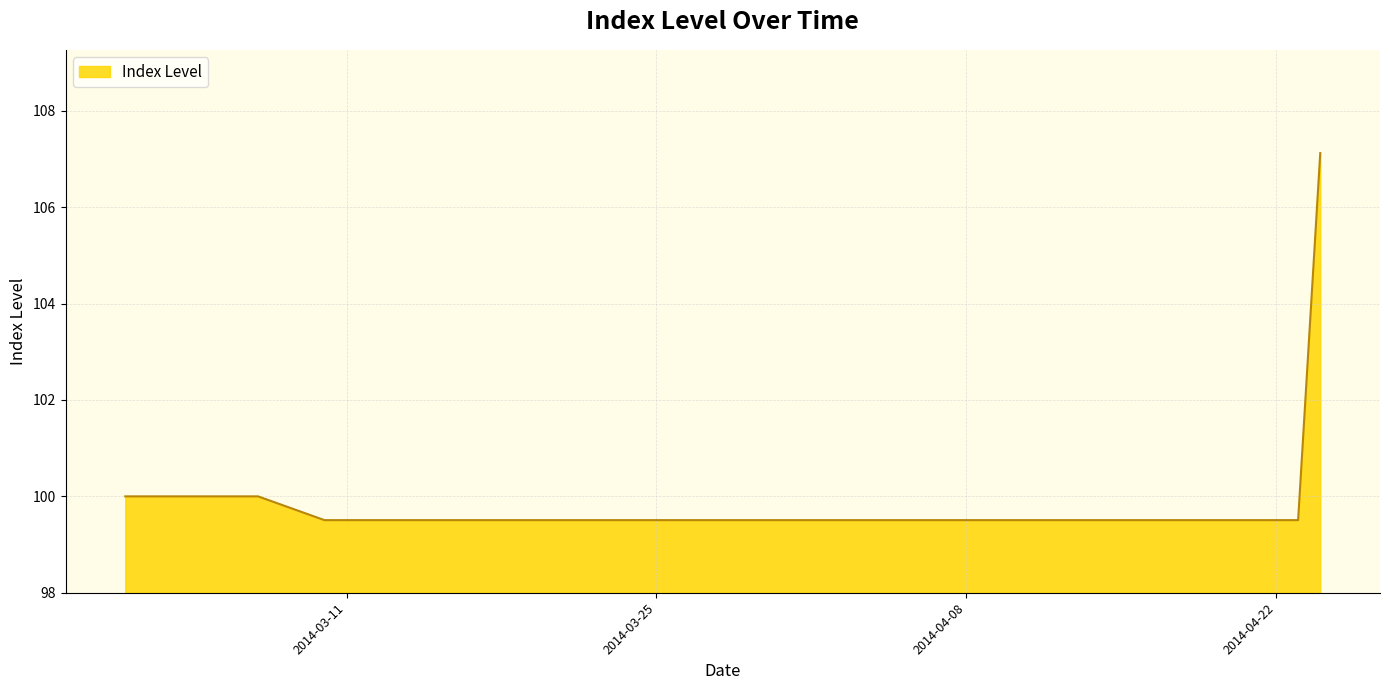

What is the maximum value shown in the chart?

107.1